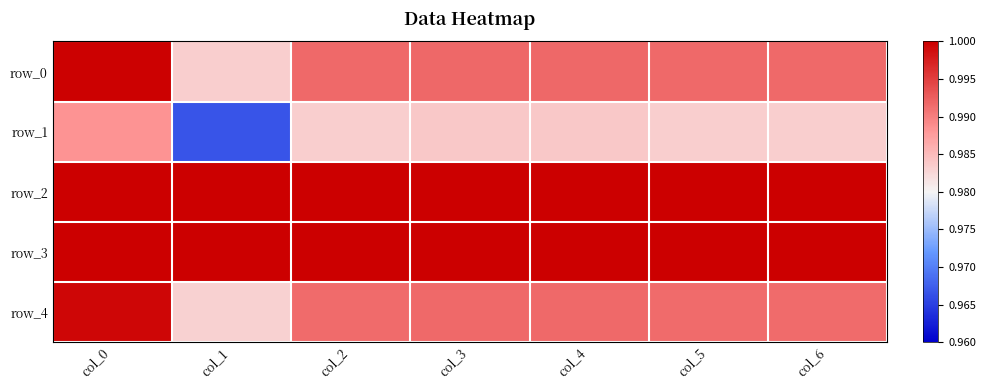

How many distinct data groups are displayed?

5